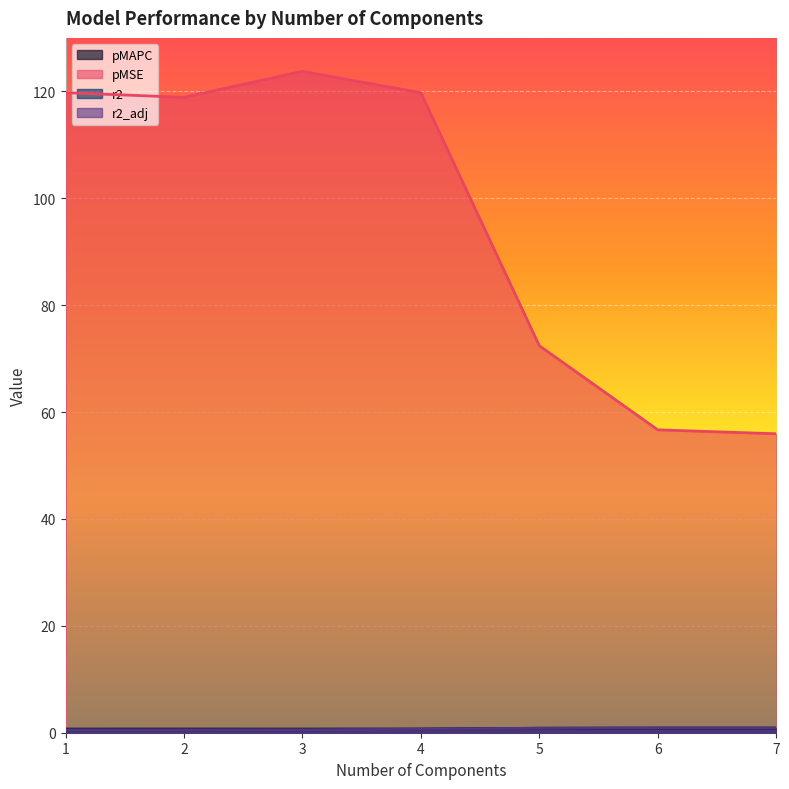

How many lines are shown in the chart?

4